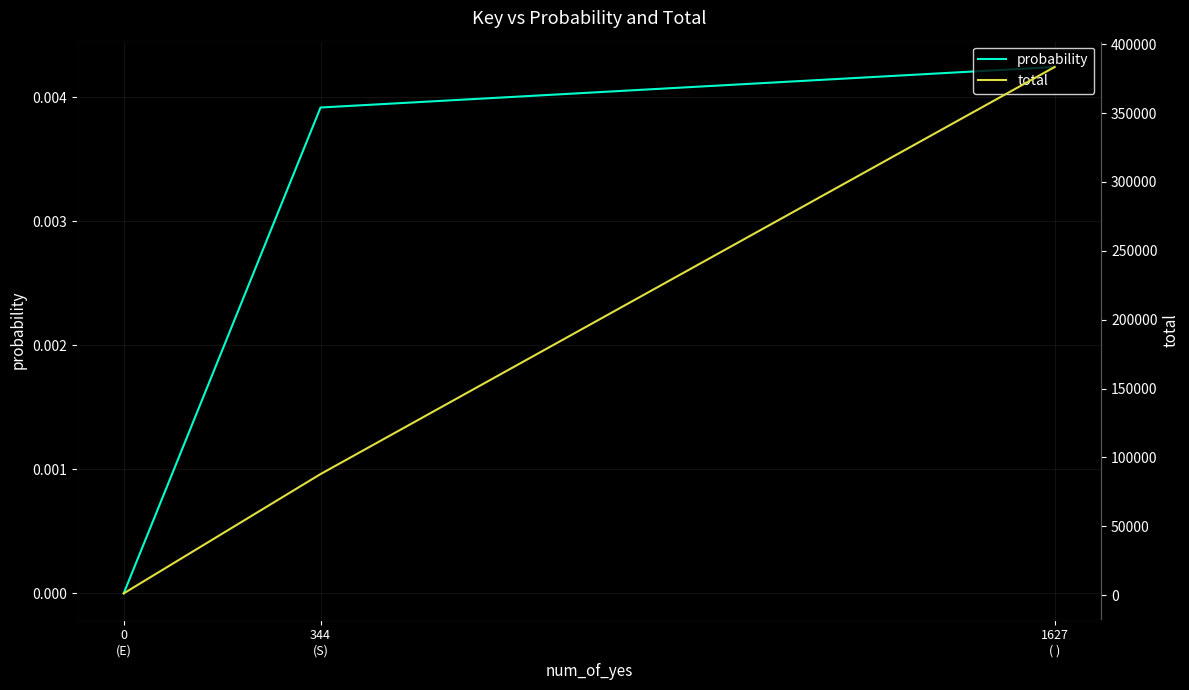

Is the value of total at 1627
( ) greater than the value of probability at 0
(E)?

Yes